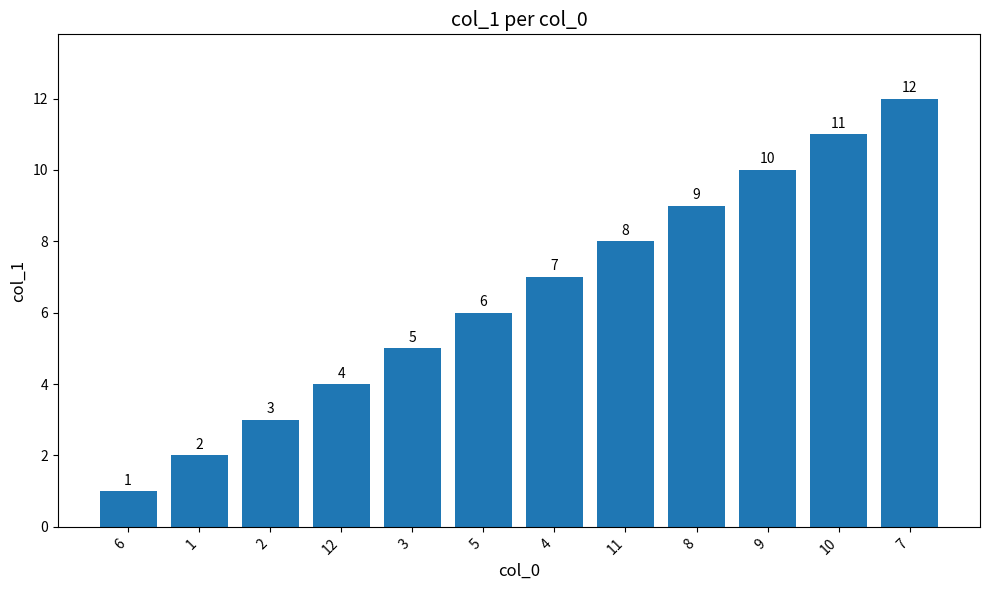

Where is the data nearest to the value 6?

5